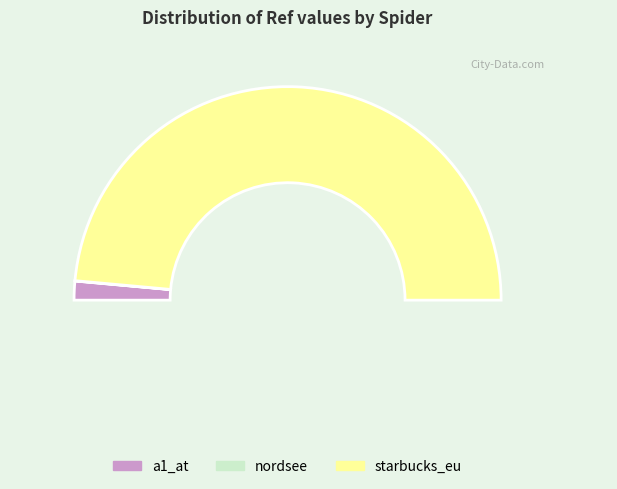

Which category has the smallest portion of the pie?

nordsee